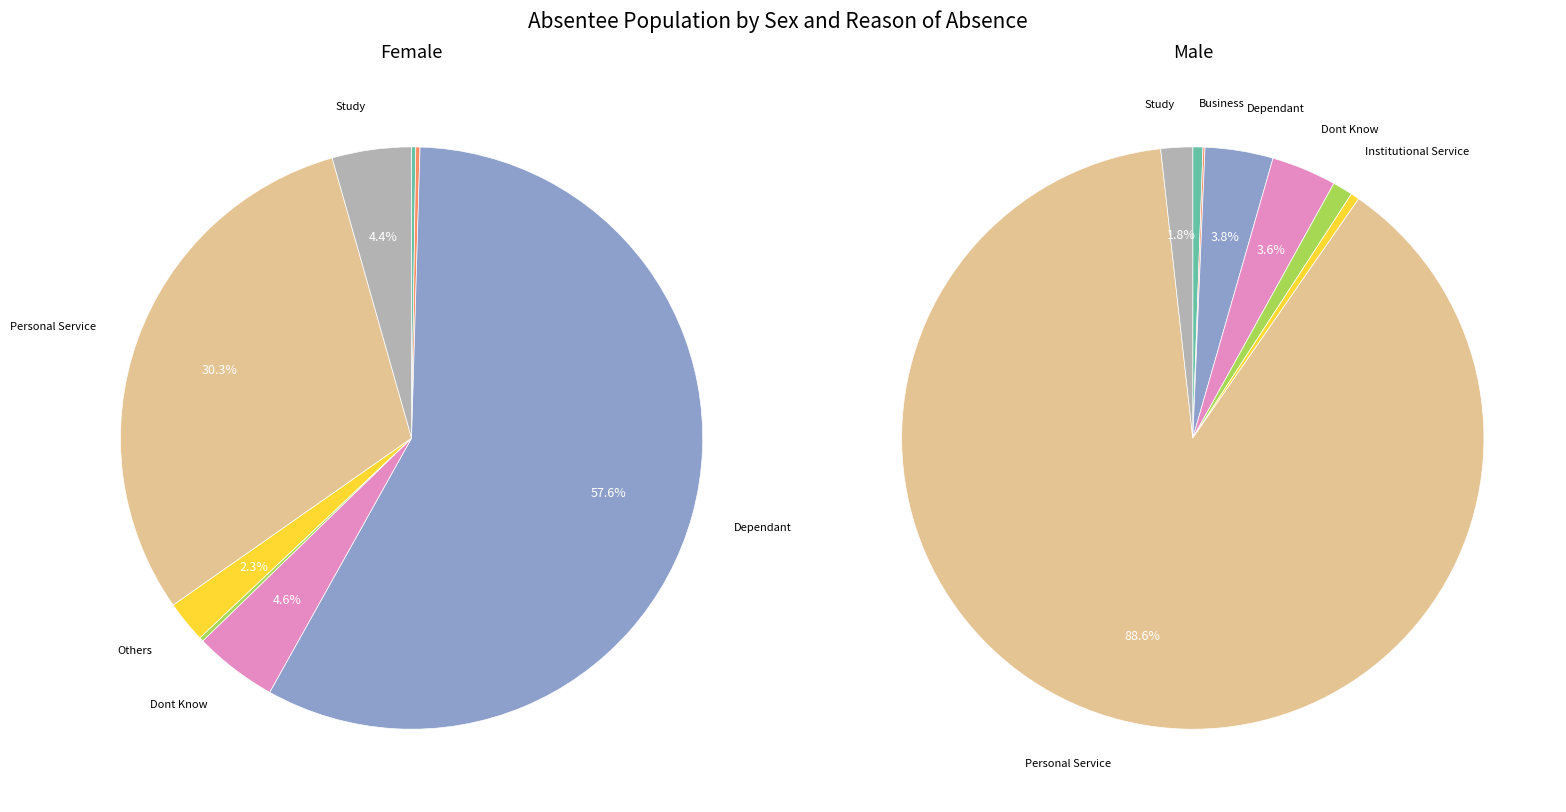

To the nearest percent, what is the difference between the largest and smallest slice percentages?

57%